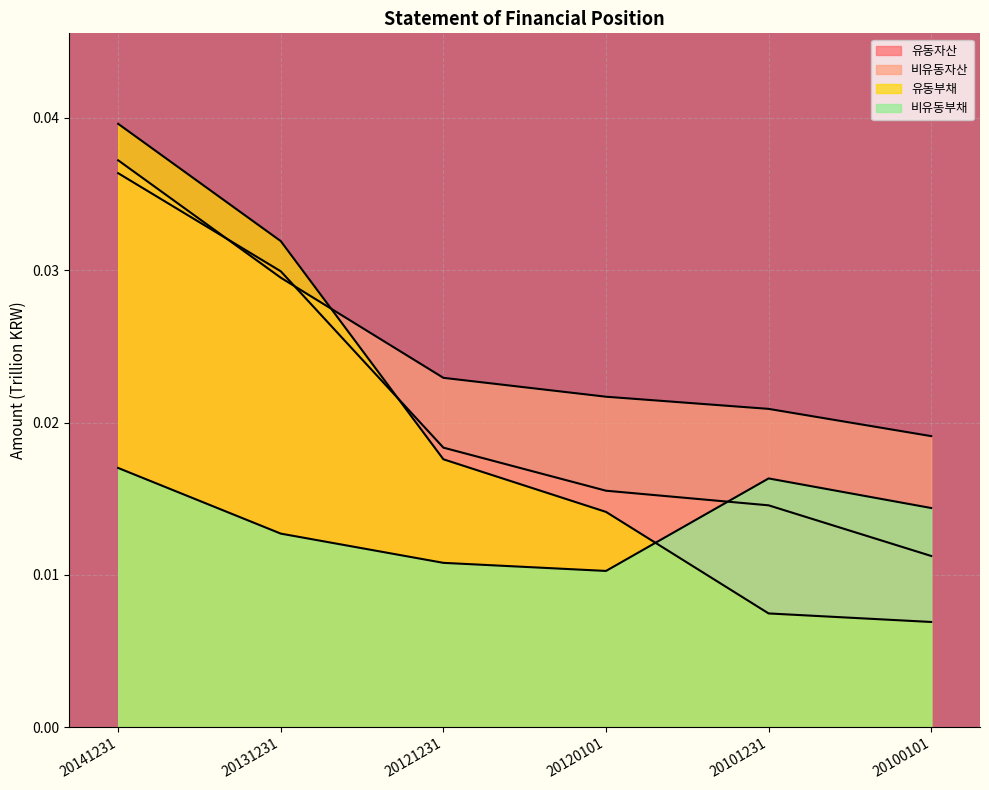

Is it true that 비유동부채 equals 0.0 at 20131231?

False